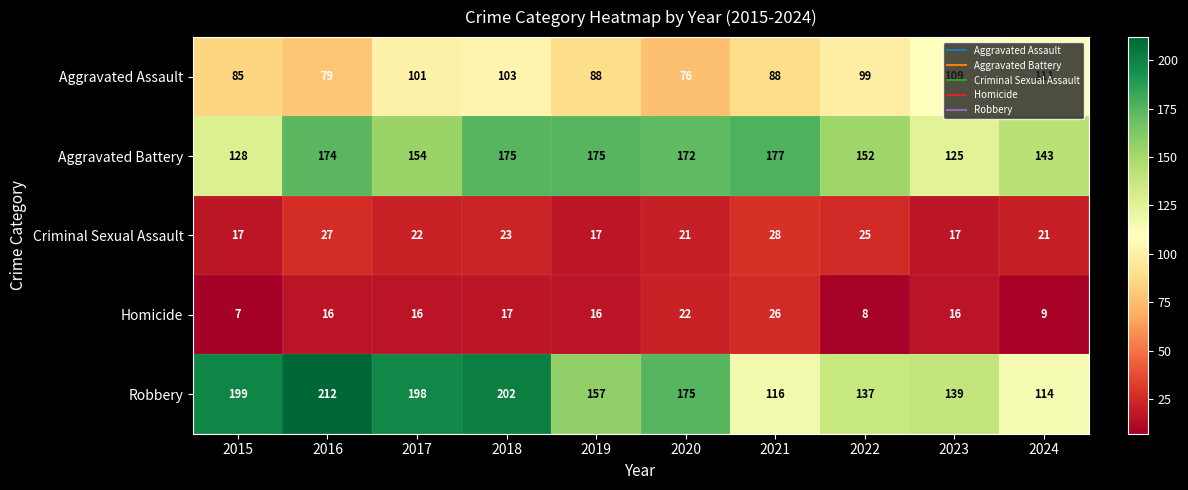

The value of Aggravated Assault at 2021 is 127. True or false?

False